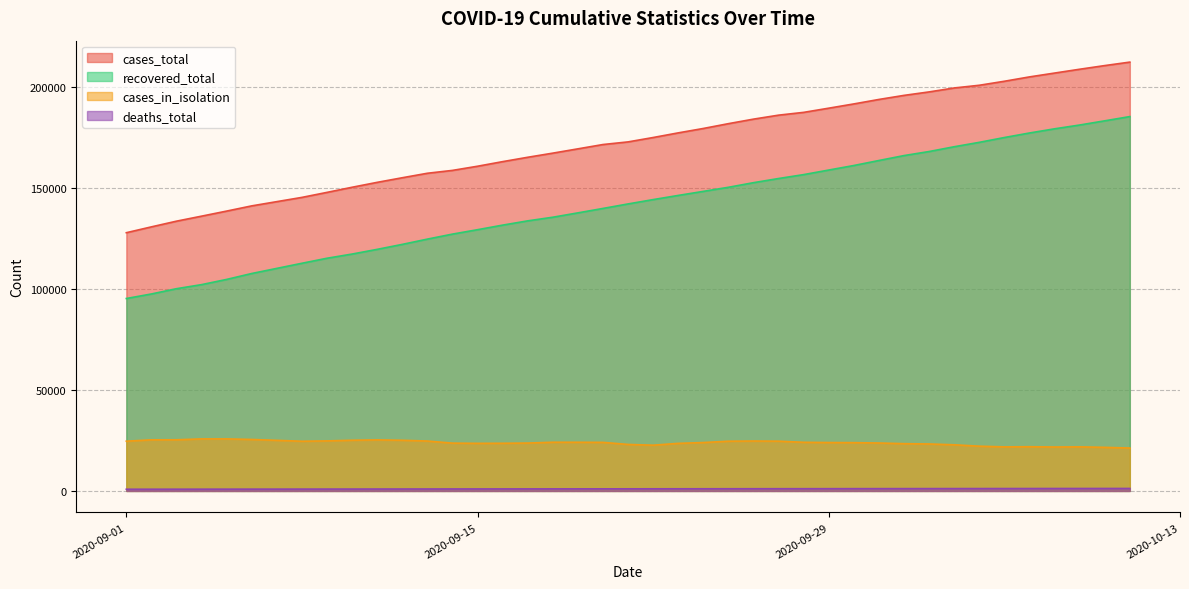

Reading left to right, extract all data points from this chart.

cases_total: 2020-09-01=127697	2020-09-02=130589	2020-09-03=133406	2020-09-04=135884	2020-09-05=138395	2020-09-06=140969	2020-09-08=145163	2020-09-09=147642	2020-09-10=150176	2020-09-11=152602	2020-09-12=154880	2020-09-13=157096	2020-09-14=158513	2020-09-15=160571	2020-09-16=162844	2020-09-17=165003	2020-09-18=167046	2020-09-19=169169	2020-09-20=171306	2020-09-21=172608	2020-09-22=174774	2020-09-23=177070	2020-09-24=179246	2020-09-25=181627	2020-09-26=183866	2020-09-27=185833	2020-09-28=187211	2020-09-29=189283	2020-09-30=191386	2020-10-01=193600	2020-10-02=195609	2020-10-03=197327	2020-10-04=199276	2020-10-05=200611	2020-10-06=202594	2020-10-07=204748	2020-10-08=206644	2020-10-09=208535	2020-10-10=210346	2020-10-11=212063
recovered_total: 2020-09-01=95162	2020-09-02=97402	2020-09-03=100013	2020-09-04=102024	2020-09-05=104603	2020-09-06=107530	2020-09-08=112587	2020-09-09=115072	2020-09-10=117143	2020-09-11=119467	2020-09-12=121925	2020-09-13=124528	2020-09-14=127007	2020-09-15=129187	2020-09-16=131447	2020-09-17=133555	2020-09-18=135357	2020-09-19=137508	2020-09-20=139700	2020-09-21=141930	2020-09-22=144073	2020-09-23=146135	2020-09-24=148139	2020-09-25=150160	2020-09-26=152441	2020-09-27=154499	2020-09-28=156431	2020-09-29=158690	2020-09-30=160933	2020-10-01=163407	2020-10-02=165844	2020-10-03=167846	2020-10-04=170212	2020-10-05=172388	2020-10-06=174769	2020-10-07=177008	2020-10-08=179075	2020-10-09=180953	2020-10-10=183025	2020-10-11=185128
cases_in_isolation: 2020-09-01=24598	2020-09-02=25271	2020-09-03=25293	2020-09-04=25730	2020-09-05=25729	2020-09-06=25449	2020-09-08=24579	2020-09-09=24741	2020-09-10=25066	2020-09-11=25240	2020-09-12=25050	2020-09-13=24674	2020-09-14=23639	2020-09-15=23534	2020-09-16=23569	2020-09-17=23674	2020-09-18=24081	2020-09-19=24070	2020-09-20=24019	2020-09-21=22990	2020-09-22=22620	2020-09-23=23527	2020-09-24=23929	2020-09-25=24592	2020-09-26=24683	2020-09-27=24607	2020-09-28=24054	2020-09-29=23934	2020-09-30=23880	2020-10-01=23702	2020-10-02=23372	2020-10-03=23224	2020-10-04=22816	2020-10-05=22134	2020-10-06=21784	2020-10-07=21864	2020-10-08=21724	2020-10-09=21801	2020-10-10=21551	2020-10-11=21209
deaths_total: 2020-09-01=836	2020-09-02=846	2020-09-03=856	2020-09-04=866	2020-09-05=877	2020-09-06=886	2020-09-08=906	2020-09-09=916	2020-09-10=927	2020-09-11=940	2020-09-12=950	2020-09-13=961	2020-09-14=974	2020-09-15=984	2020-09-16=996	2020-09-17=1005	2020-09-18=1016	2020-09-19=1025	2020-09-20=1033	2020-09-21=1042	2020-09-22=1052	2020-09-23=1062	2020-09-24=1070	2020-09-25=1080	2020-09-26=1091	2020-09-27=1100	2020-09-28=1107	2020-09-29=1116	2020-09-30=1127	2020-10-01=1135	2020-10-02=1145	2020-10-03=1153	2020-10-04=1163	2020-10-05=1171	2020-10-06=1181	2020-10-07=1189	2020-10-08=1201	2020-10-09=1208	2020-10-10=1217	2020-10-11=1222